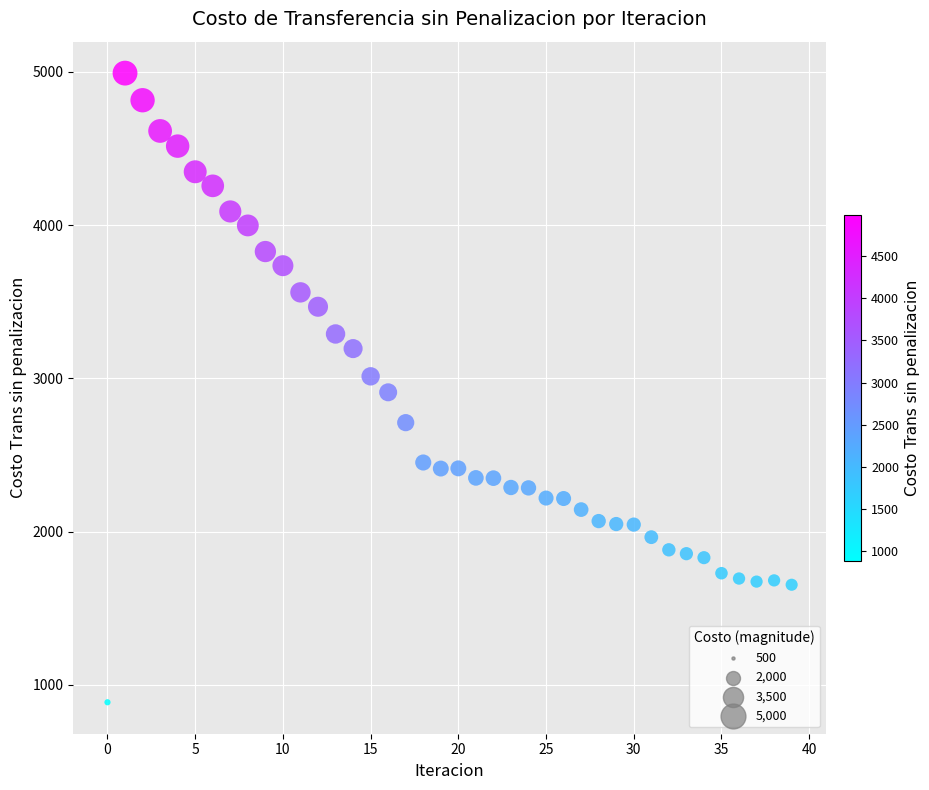

What is the range of Y values (max minus min)?

4105.4